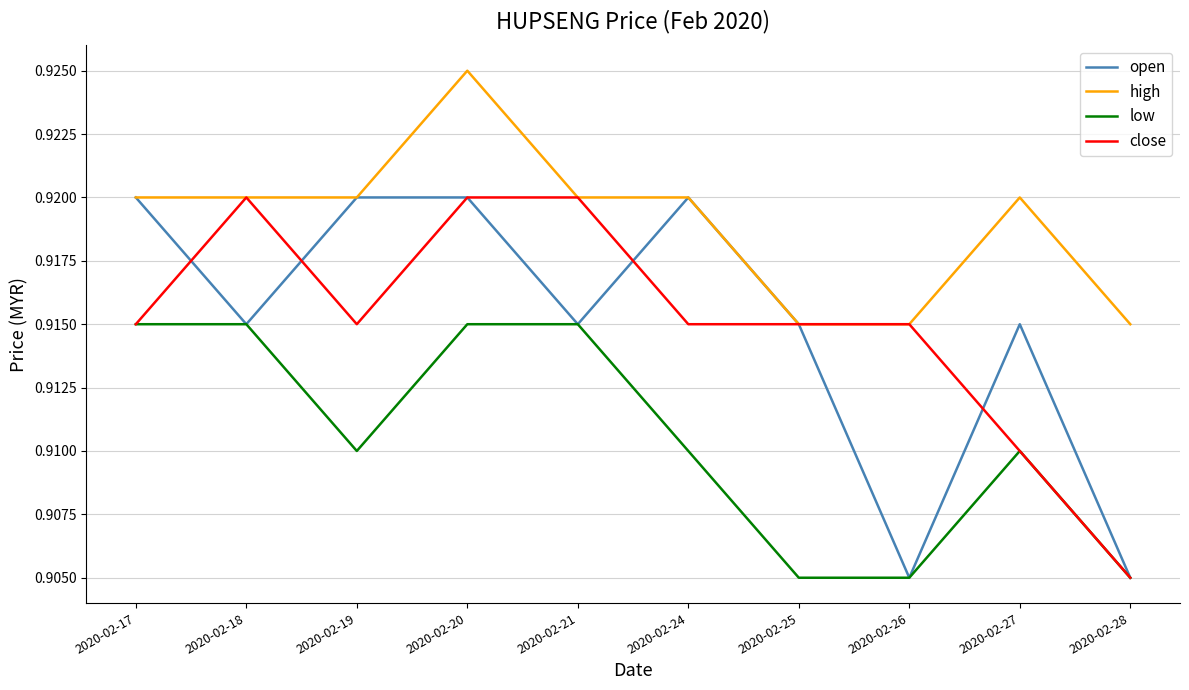

Which series changed the most between 2020-02-17 and 2020-02-24?

low